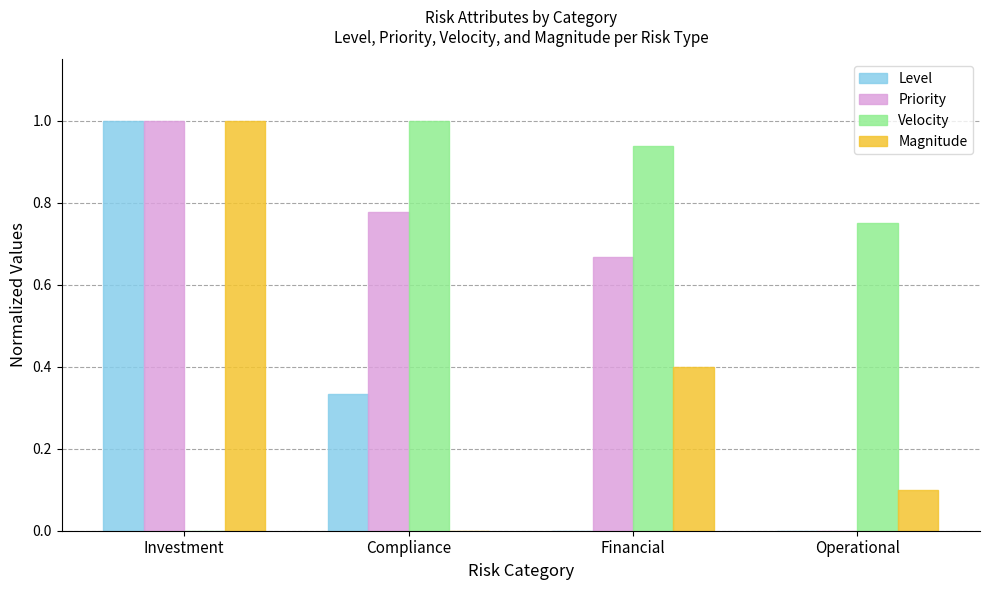

What is the sum of the Priority values at Investment and Financial?

1.7